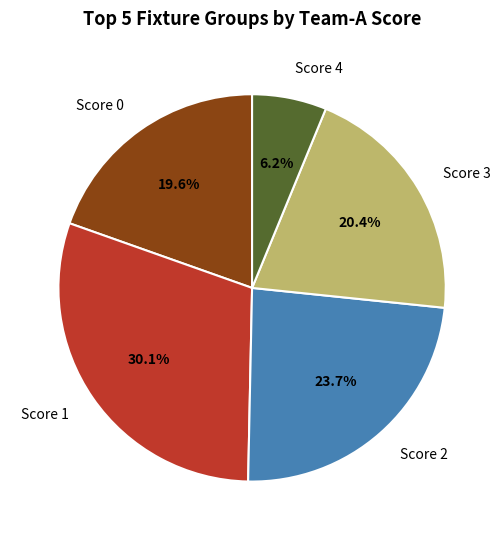

Do Score 2 and Score 3 together represent more than half of the pie?

No